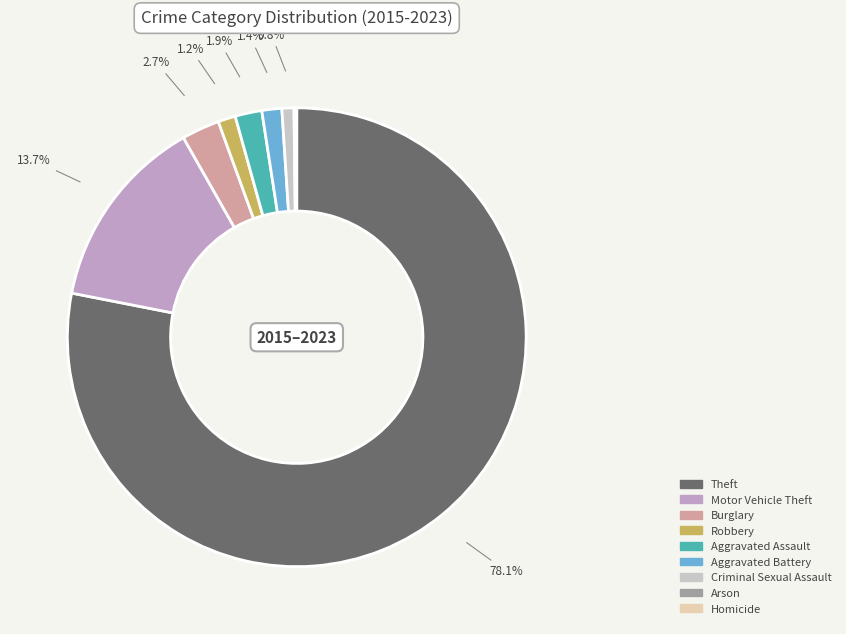

Between Criminal Sexual Assault and Motor Vehicle Theft, which is larger?

Motor Vehicle Theft